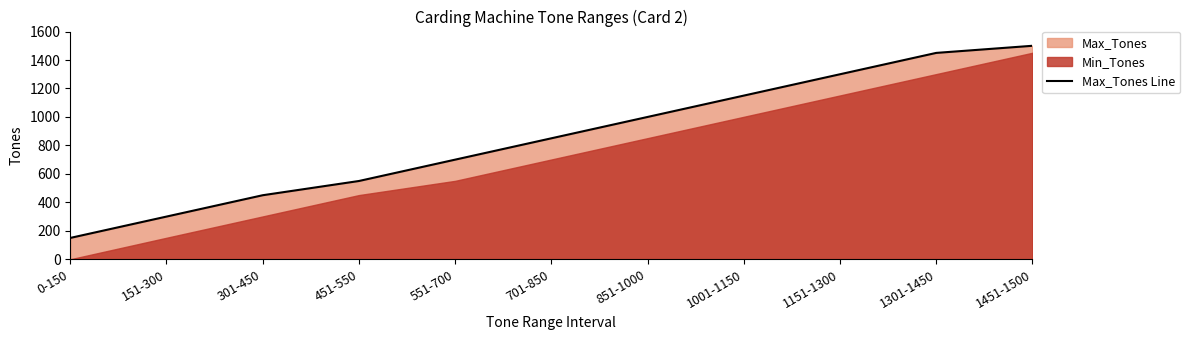

What is the difference between the maximum and minimum values?

1350